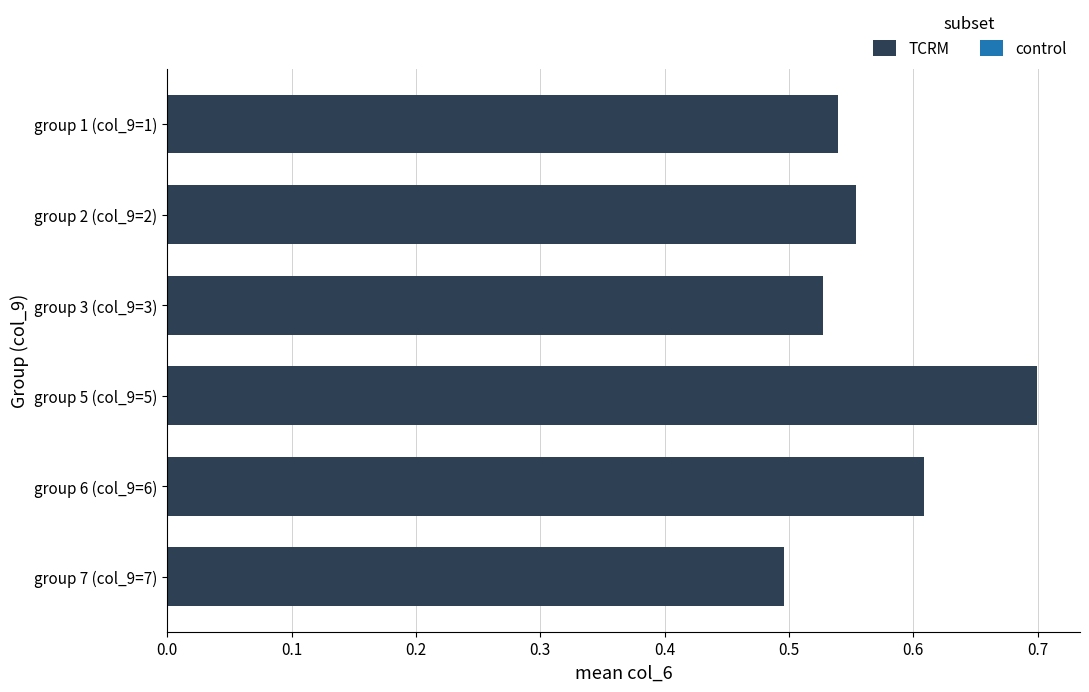

How many distinct data groups are displayed?

1